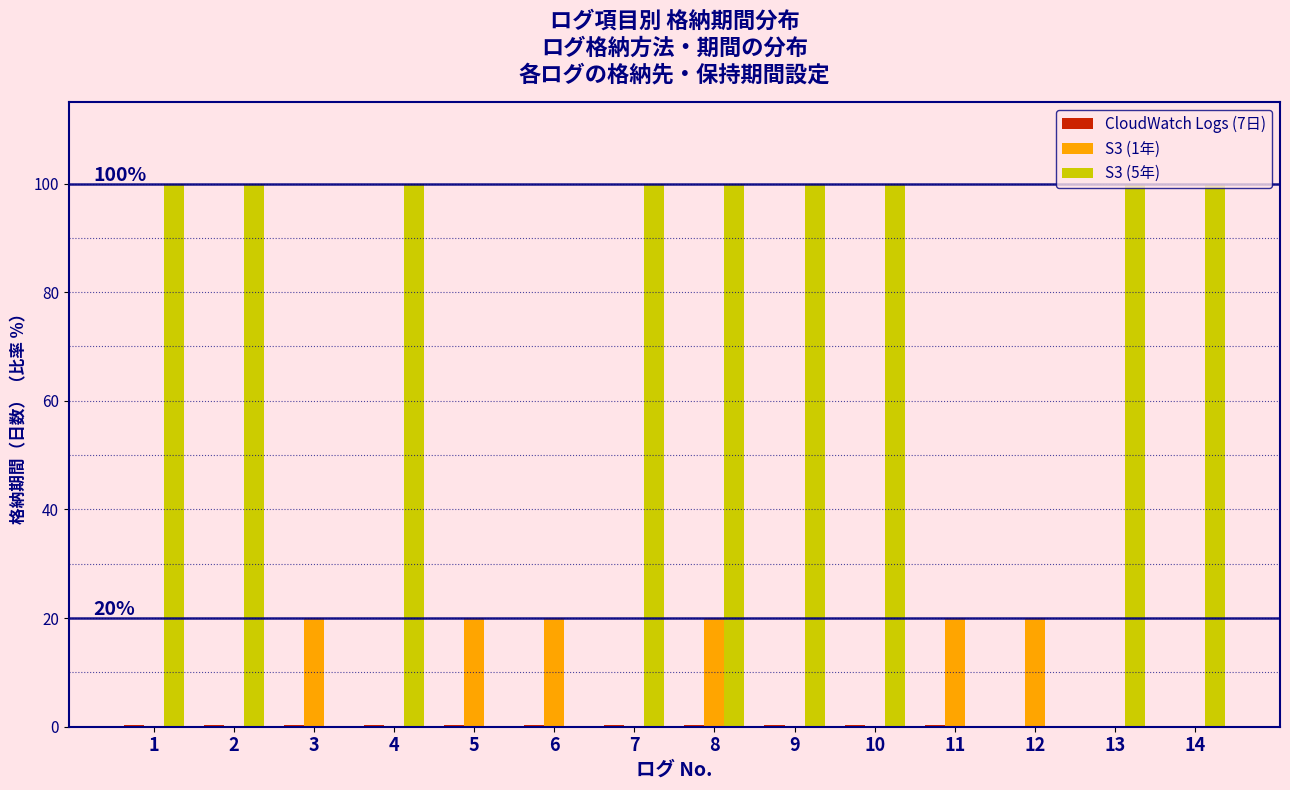

Which series has the largest total across all categories?

S3 (5年)